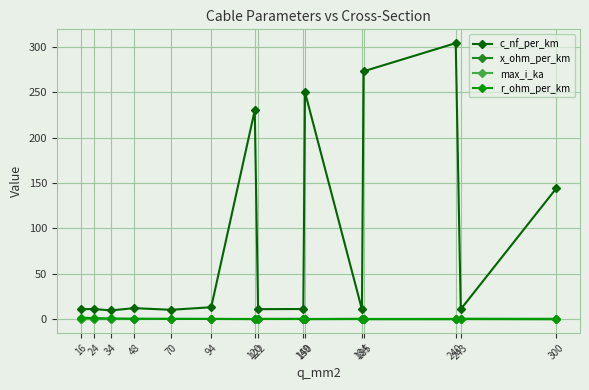

At how many categories does at least one series exceed 236?

3